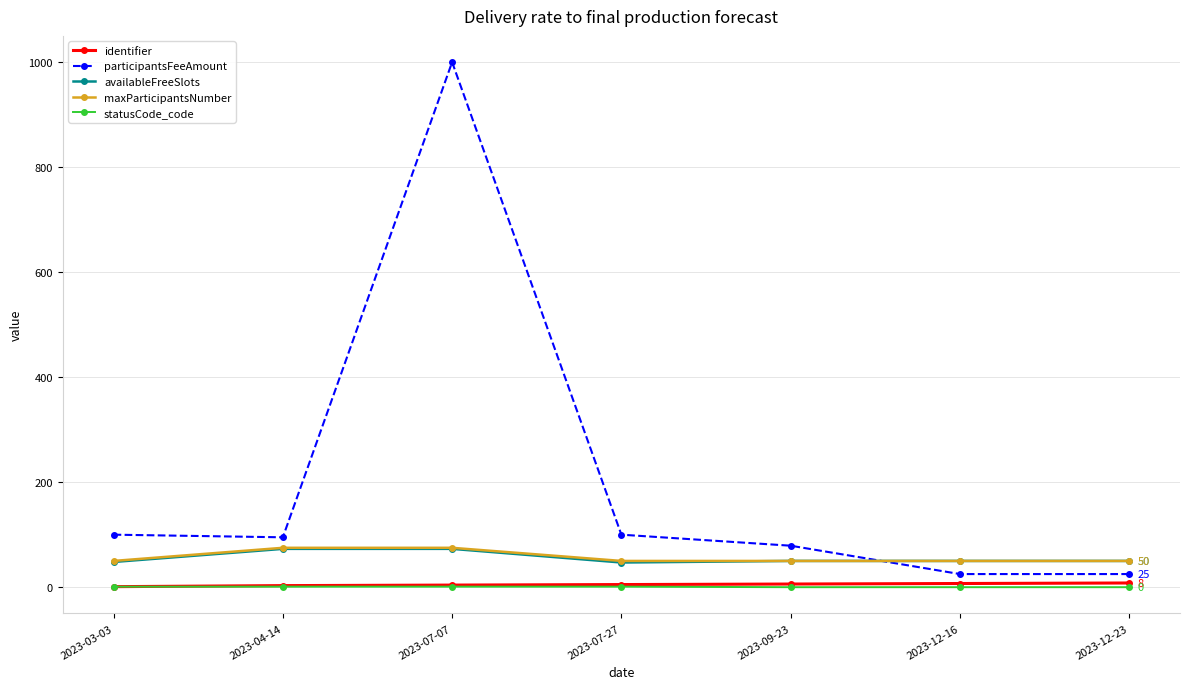

How many distinct data groups are displayed?

5